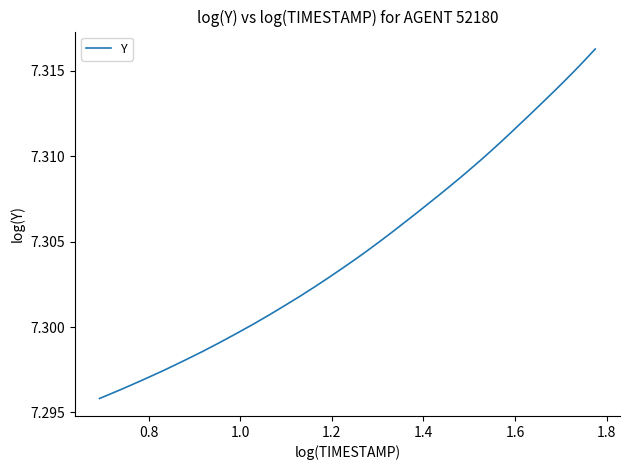

Does the chart have visible grid lines?

No